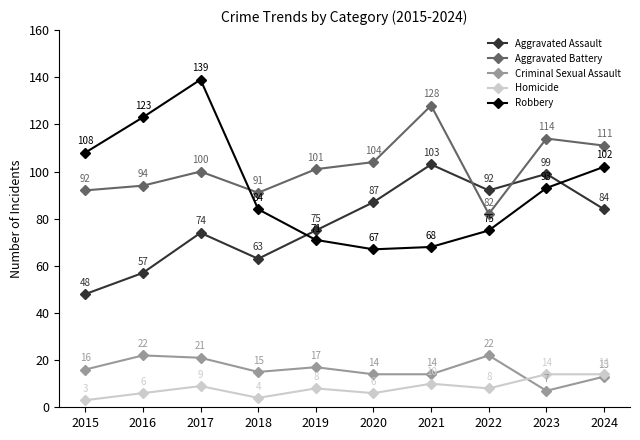

How many lines are shown in the chart?

5